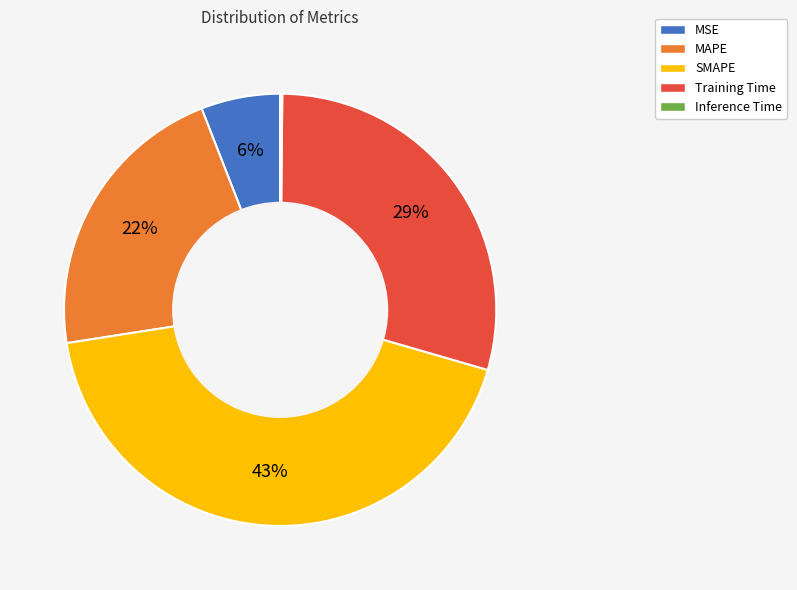

Which has a higher value, MSE or Training Time?

Training Time